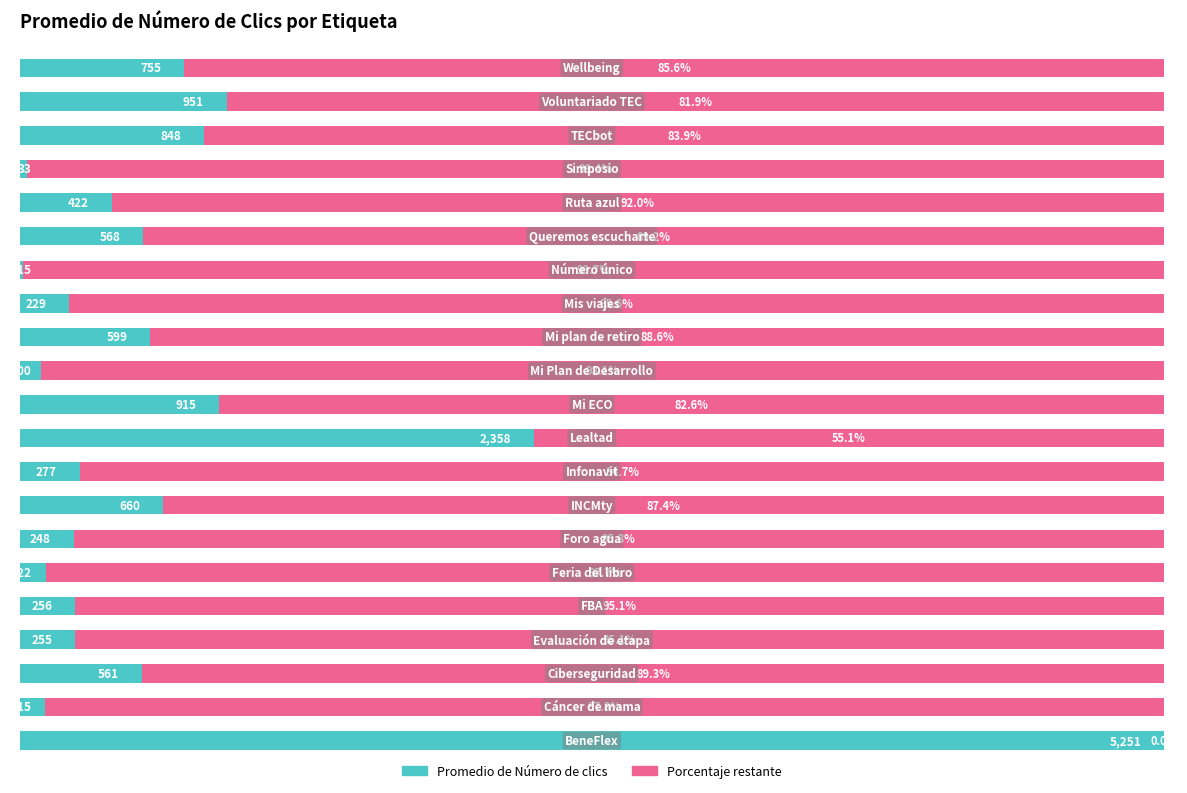

What is the sum of all Promedio de Número de clics values?

295.9